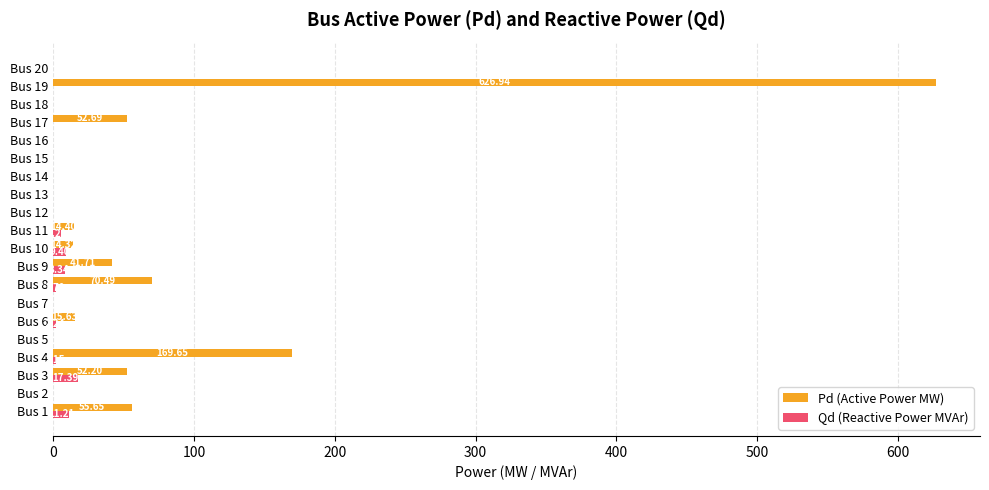

Is the value of Pd (Active Power MW) at Bus 1 greater than the value of Qd (Reactive Power MVAr) at Bus 13?

Yes